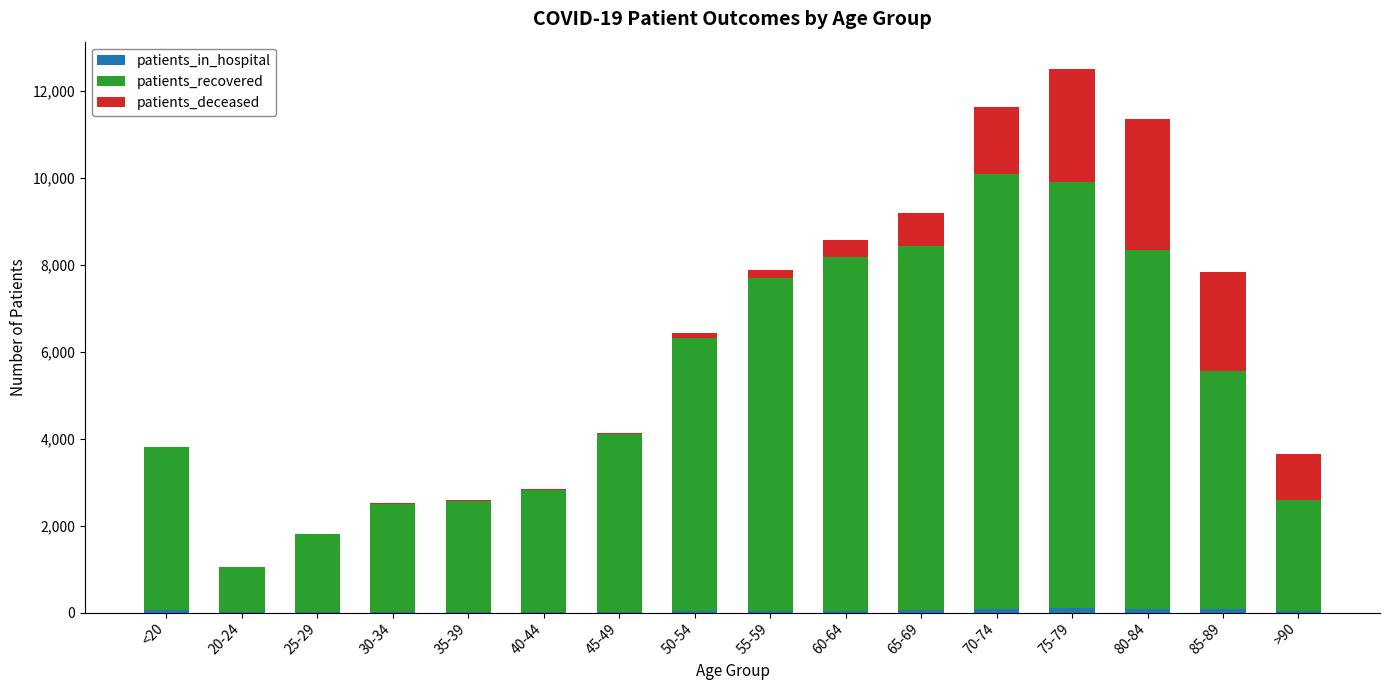

How many categories are shown in the chart?

16